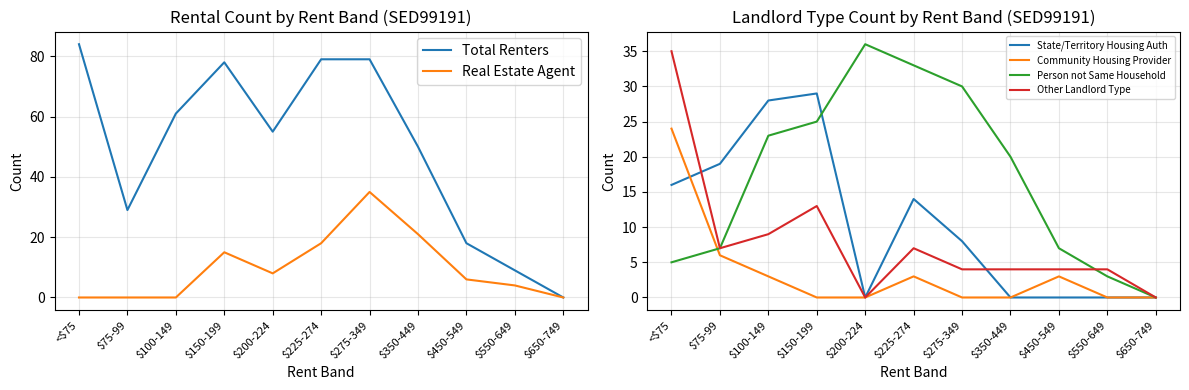

The Real Estate Agent series shows 0 at $650-749. True or false?

True